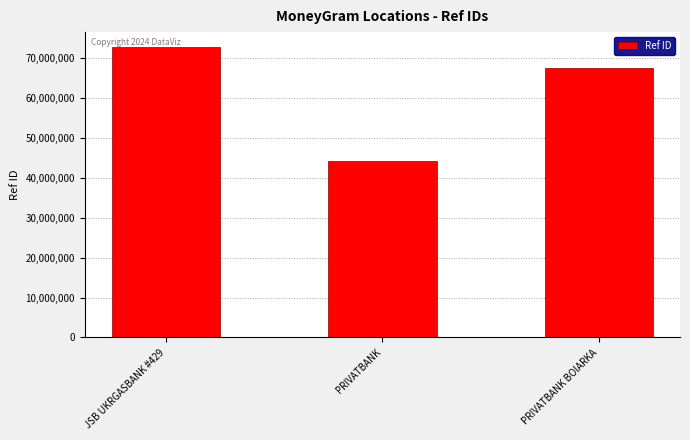

What is the smallest value displayed?

44101732